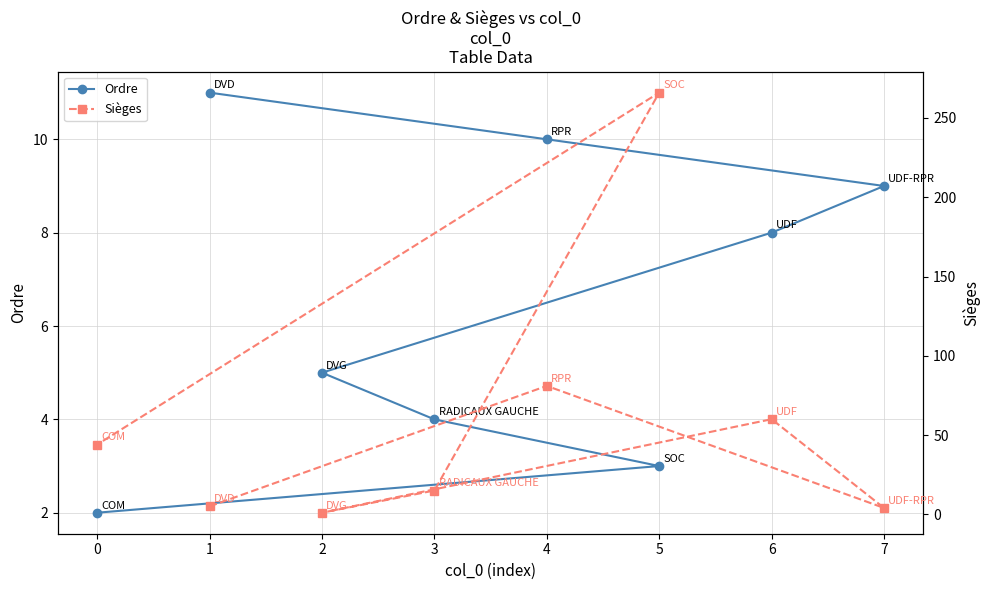

In Sièges, how many points are lower than both neighbors (excluding endpoints)?

2